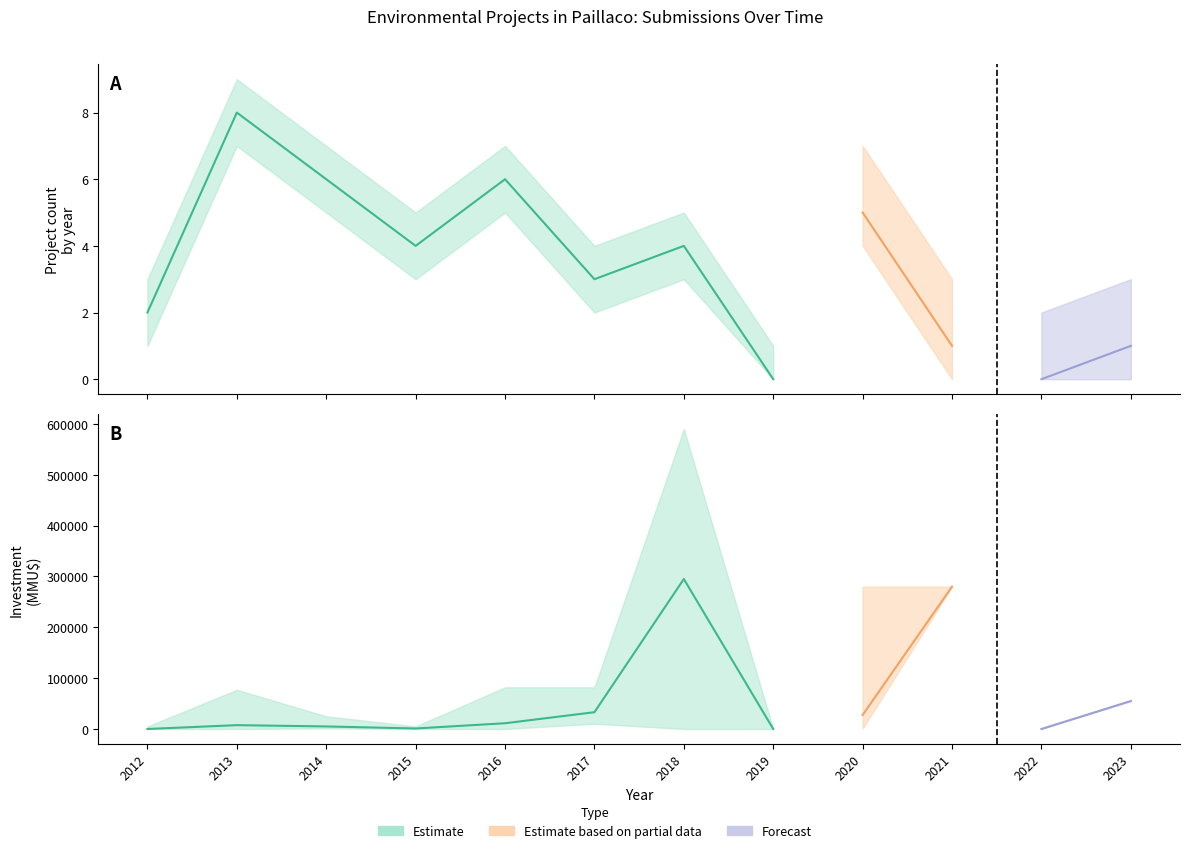

True or false: investment_lower and investment_mid cross at least once.

False